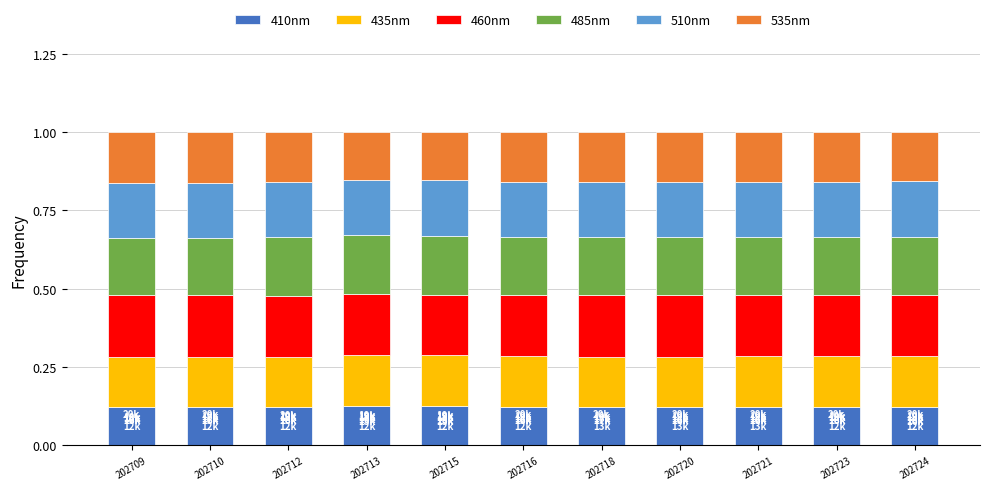

What is the total value across all series at 202710?

1.0